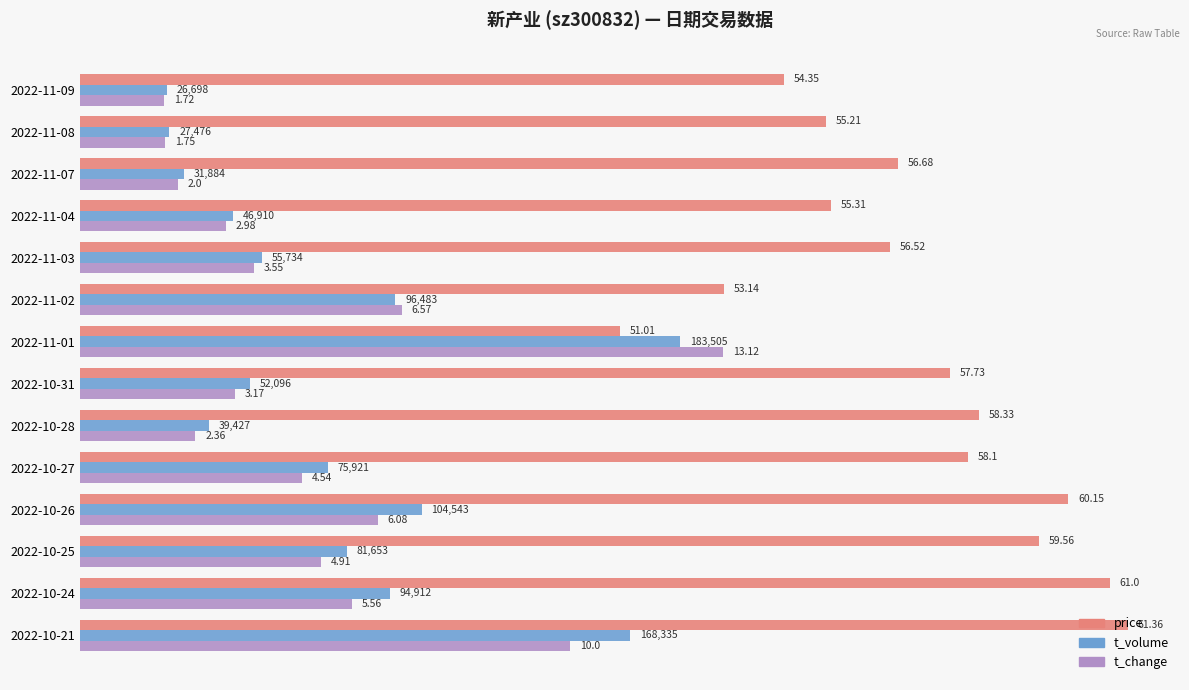

What are all the series names shown in the legend?

price, t_volume, t_change